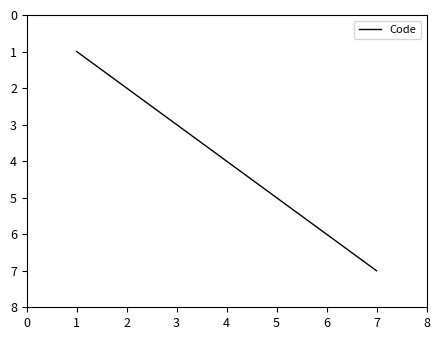

Rank the categories by value from highest to lowest.

7, 6, 5, 4, 3, 2, 1